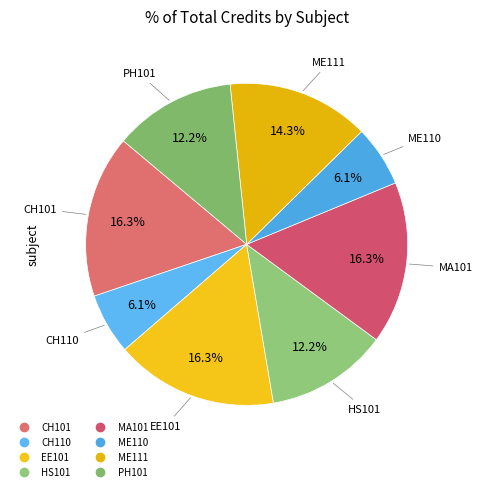

Count the number of slices in the pie.

8